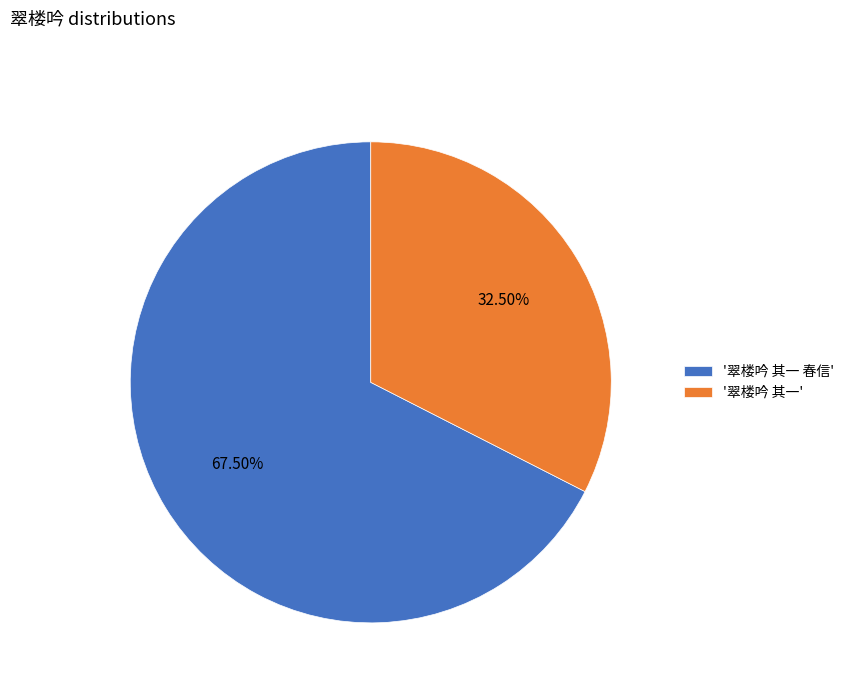

What is the smallest slice in the pie chart?

'翠楼吟 其一'